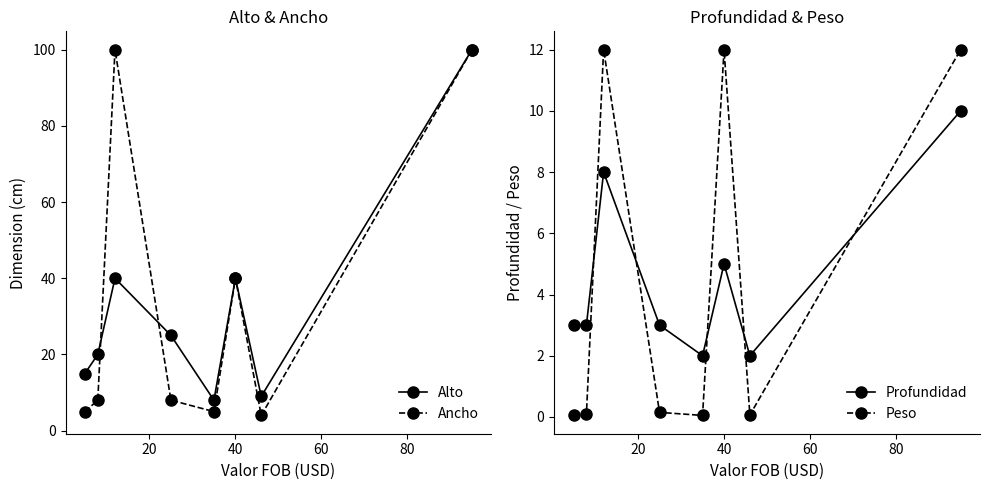

What is the sum of all Ancho values?

270